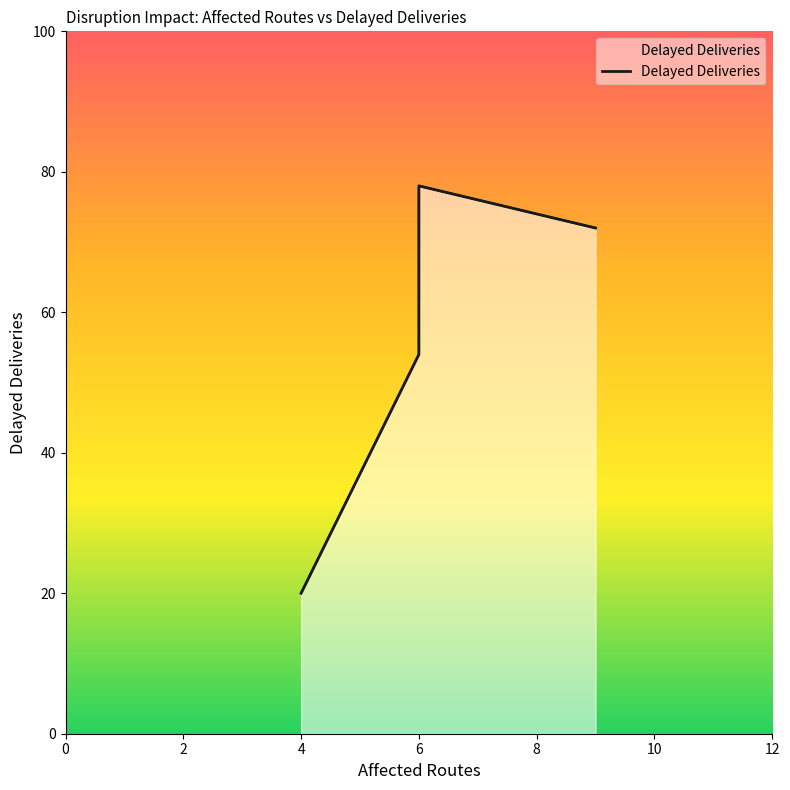

What is the change in value from 9 to 6?

-6